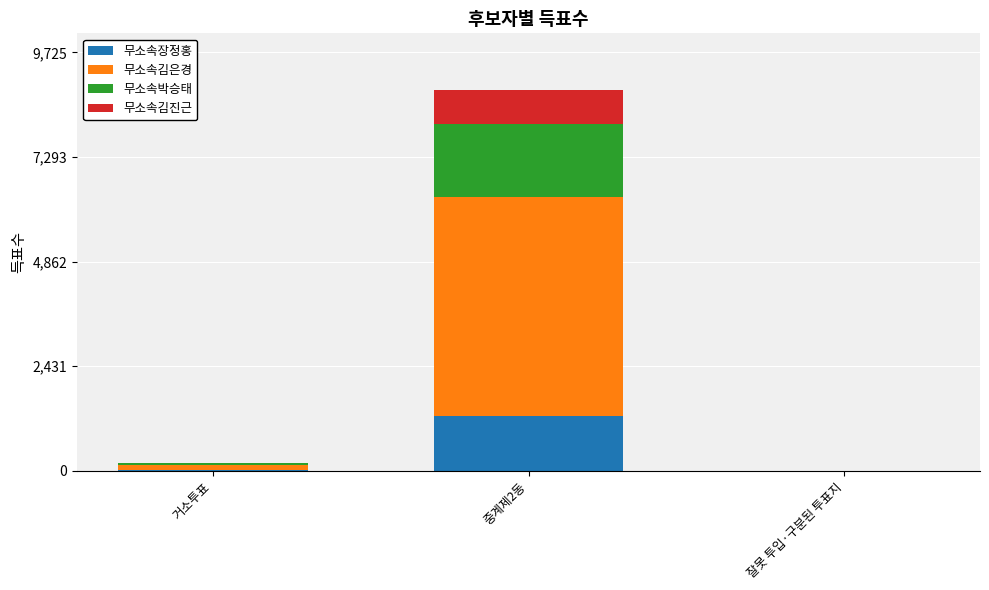

At which category is the sum across all series the highest?

중계제2동